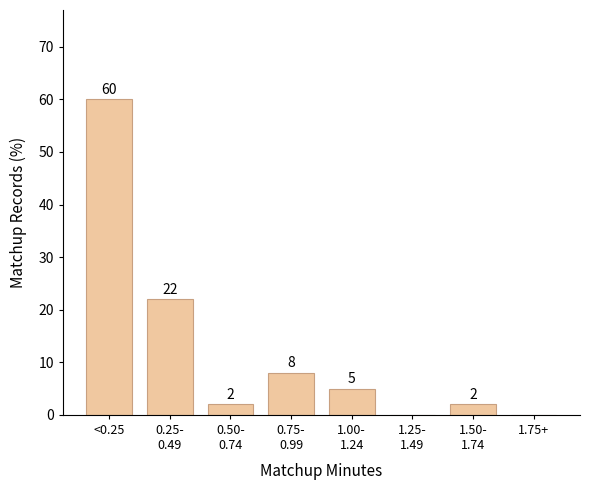

At which label does the data first exceed 5?

<0.25